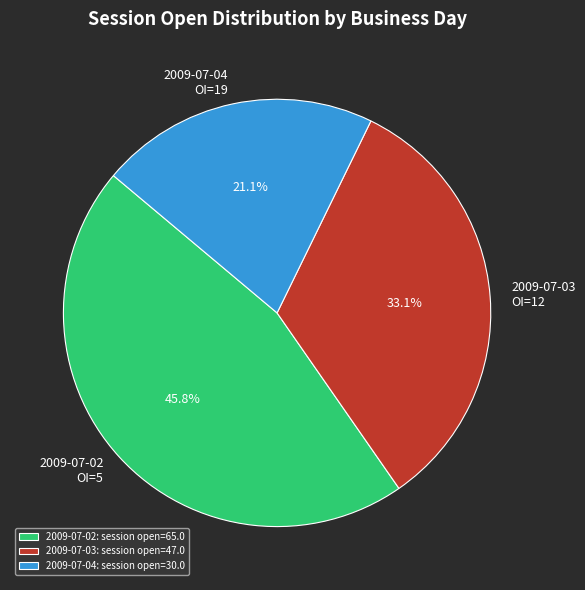

What is the largest slice in the pie chart?

2009-07-02: session open=65.0